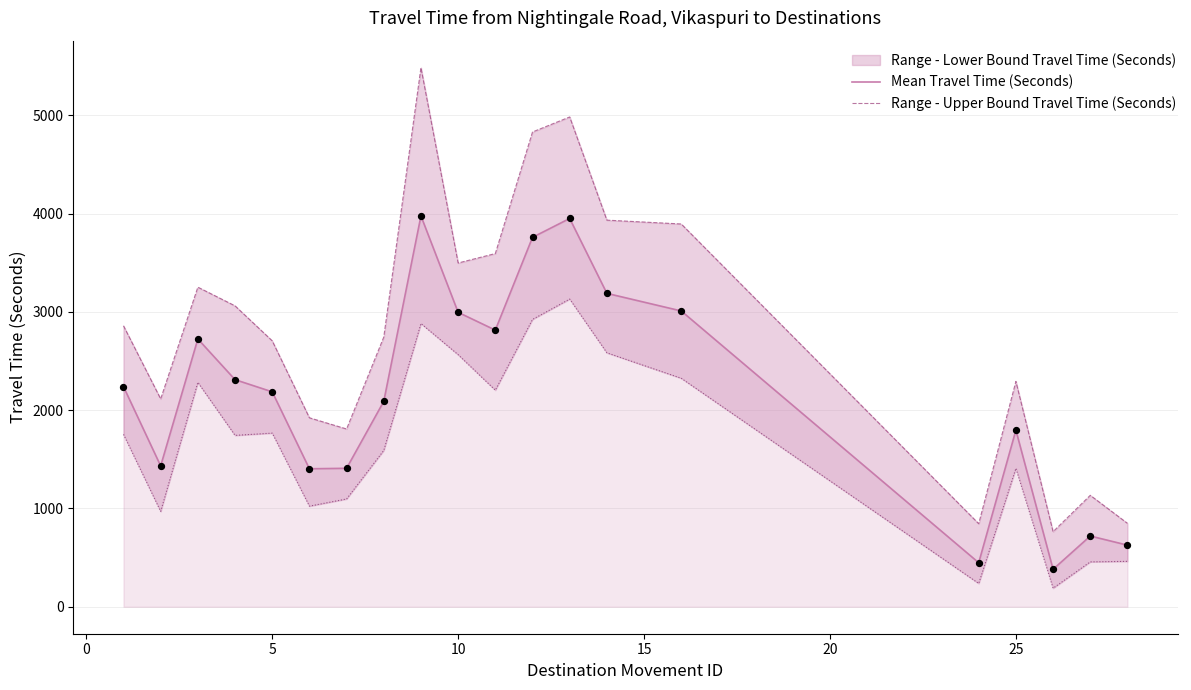

At how many categories does at least one series exceed 4395?

3